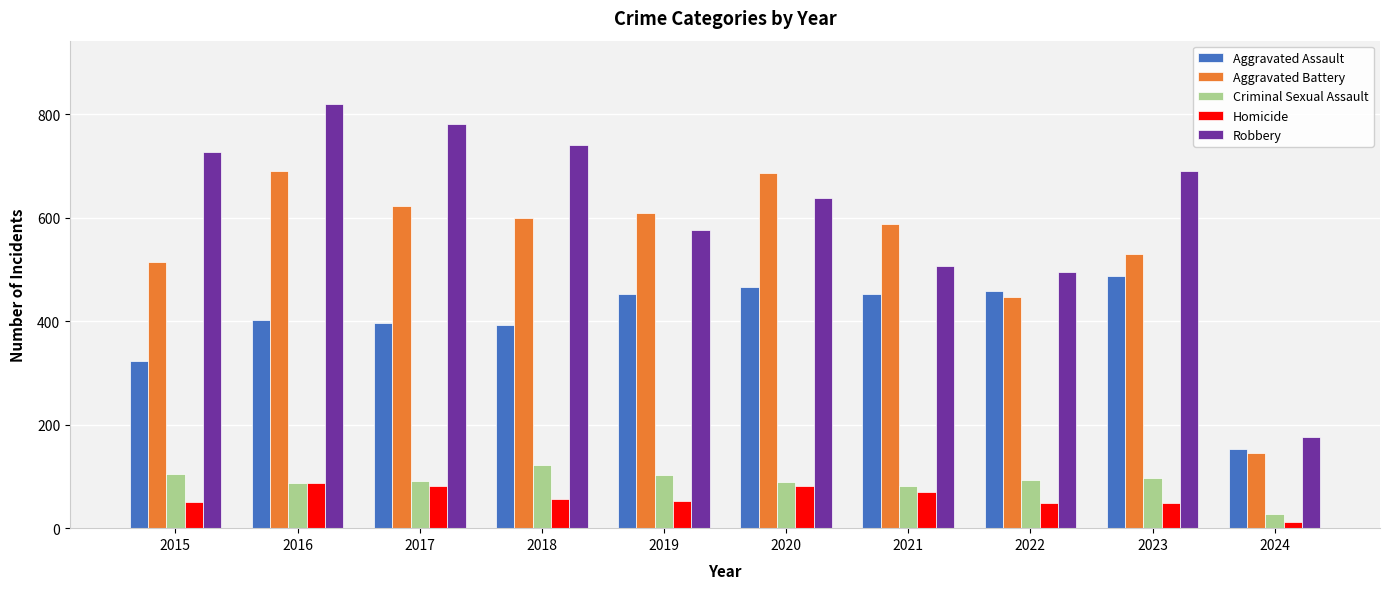

Does the chart contain any negative values?

No